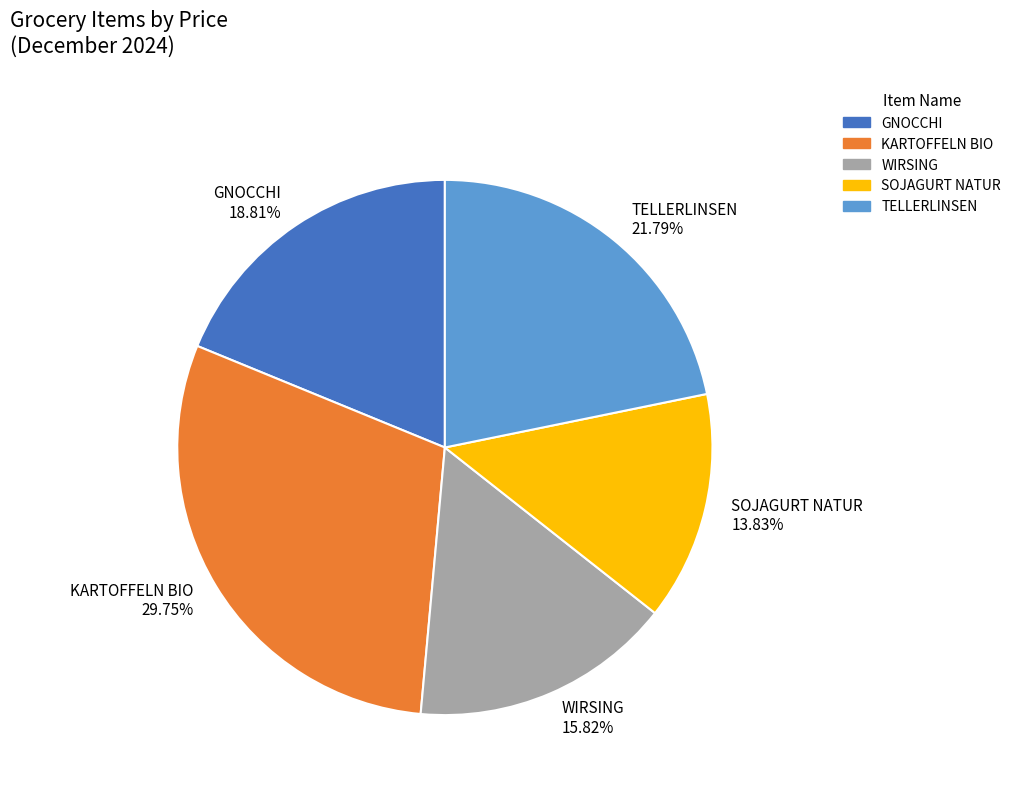

To the nearest percent, what portion does TELLERLINSEN represent?

22%